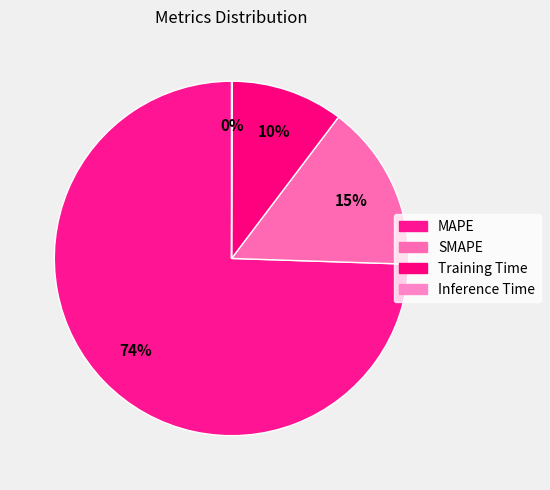

To the nearest percent, what portion does Training Time represent?

10%